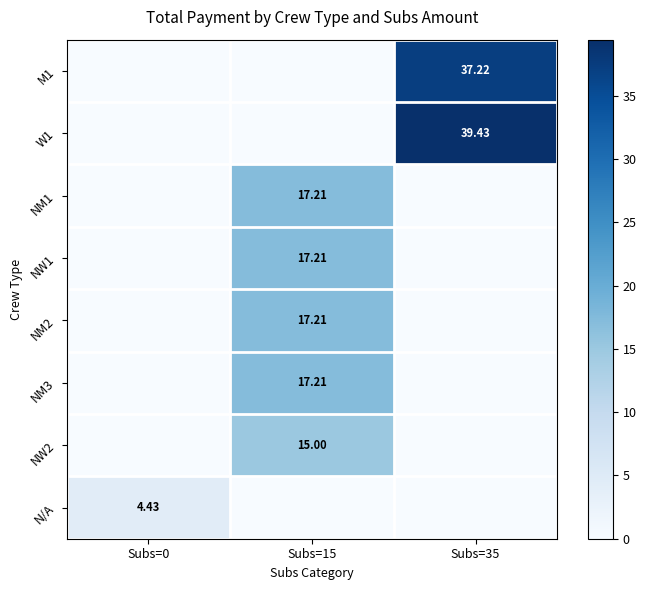

List the series in order of their peak value, lowest first.

N/A, NW2, NM1, NW1, NM2, NM3, M1, W1